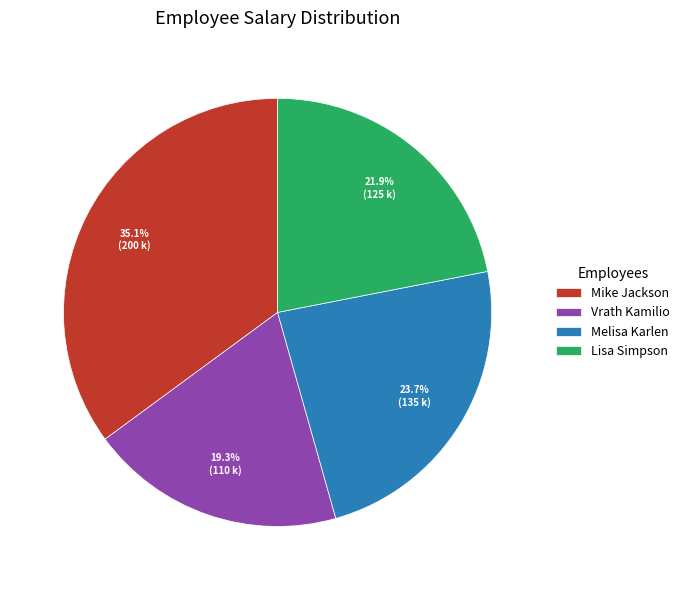

Which has a higher value, Lisa Simpson or Mike Jackson?

Mike Jackson